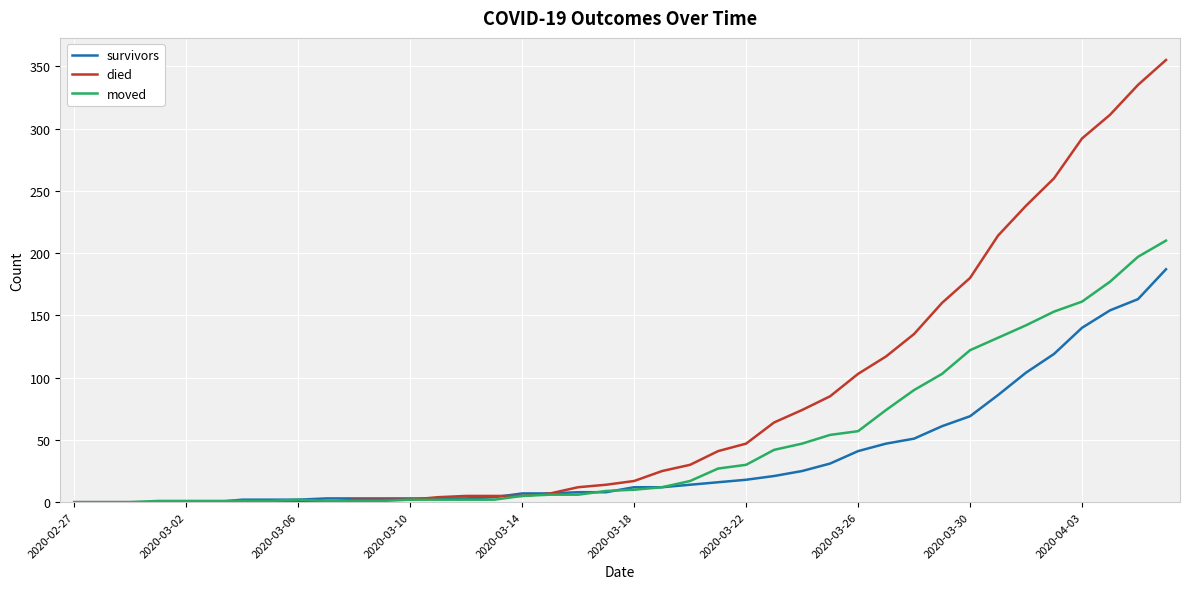

What is the greatest value displayed?

355